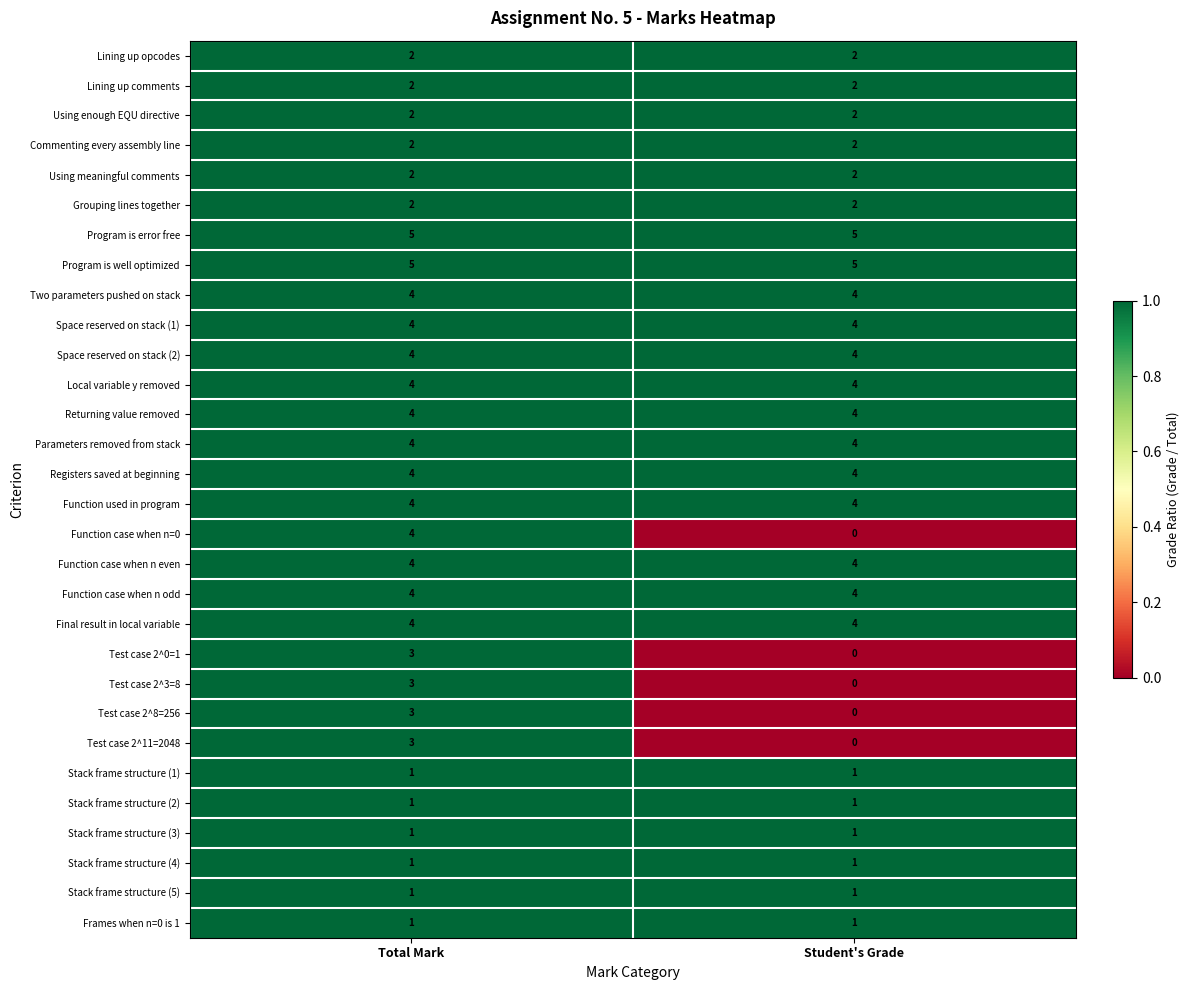

At which category is the sum across all series the highest?

Total Mark